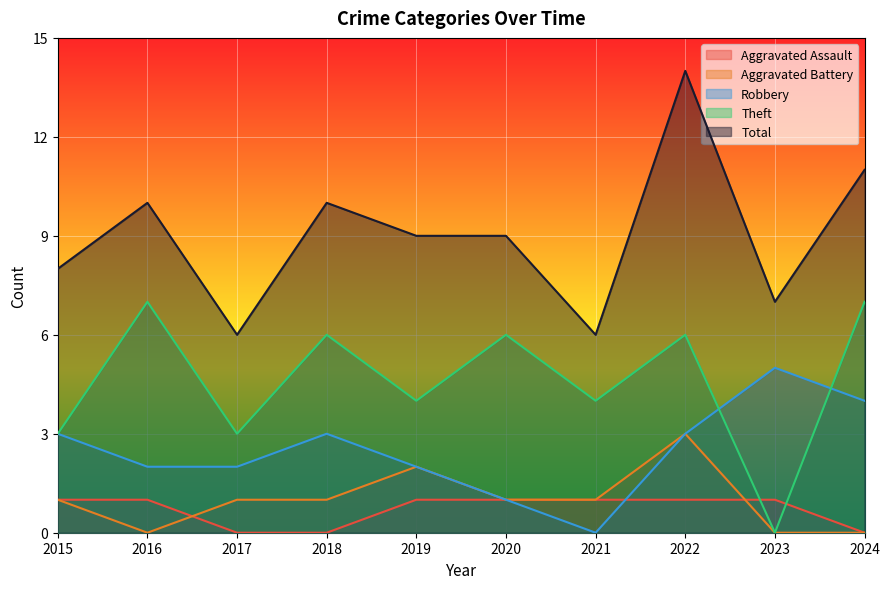

What is the total value across all series at 2023?

13